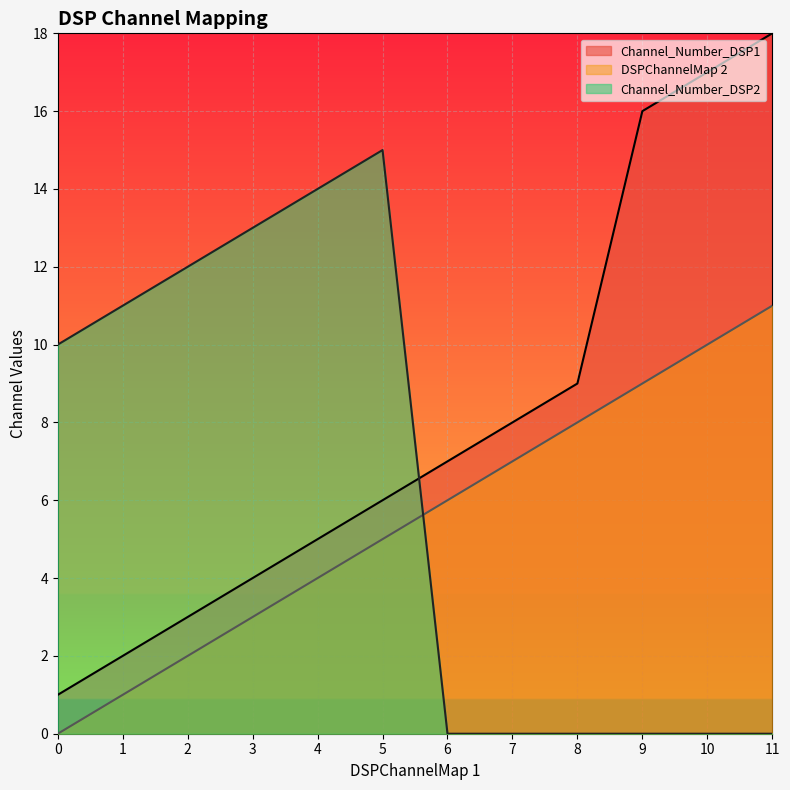

Rank the categories by DSPChannelMap 2 value from lowest to highest.

0, 1, 2, 3, 4, 5, 6, 7, 8, 9, 10, 11